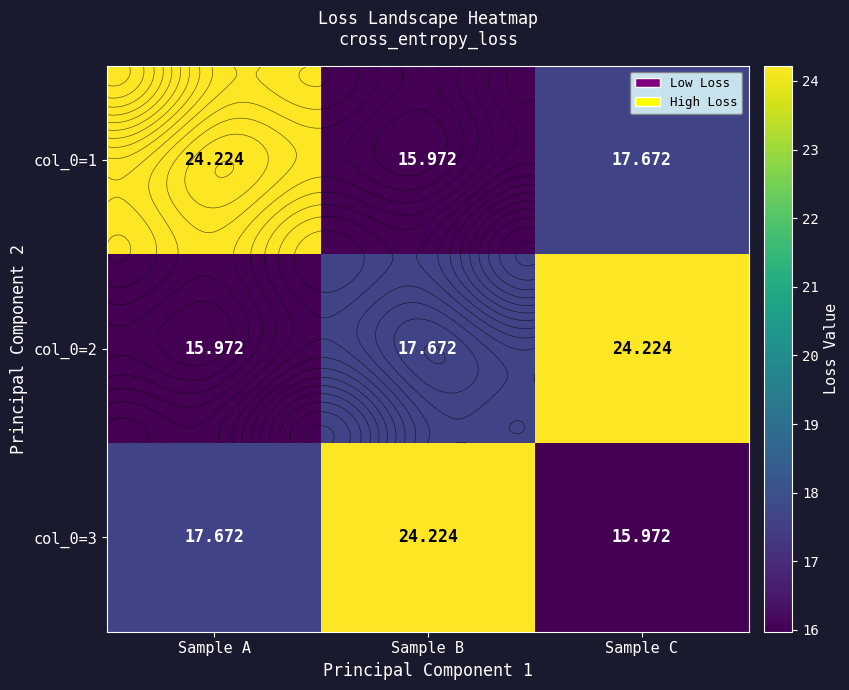

What is the difference between the col_0=1 values at Sample B and Sample C?

1.7